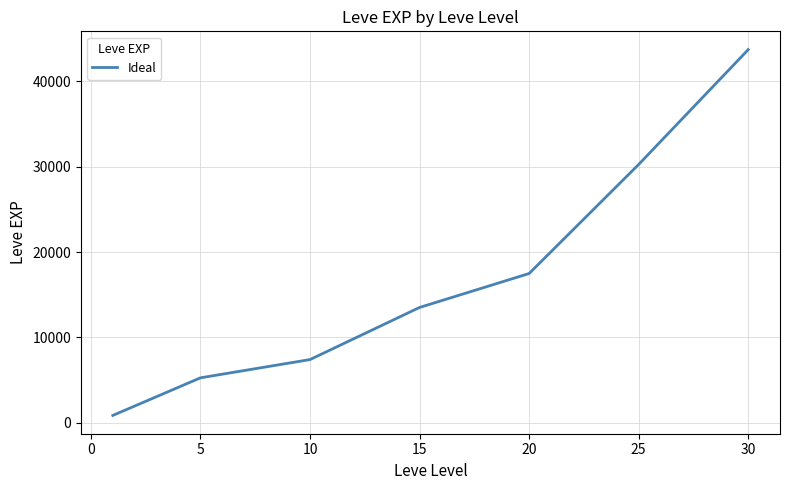

What is the average value?

16930.2